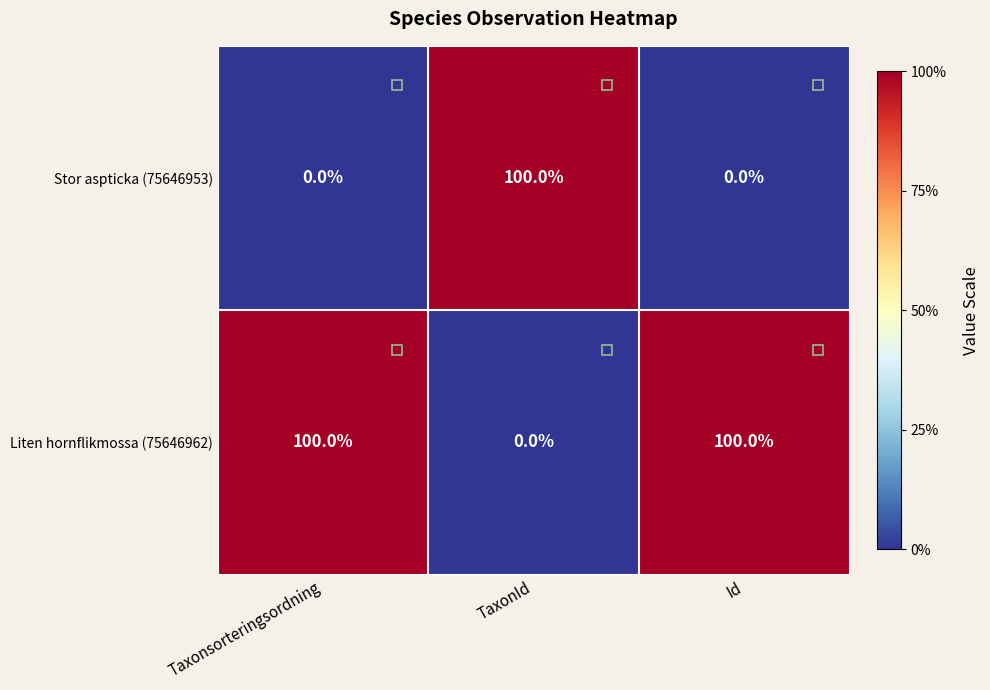

At how many categories does at least one series exceed 0?

3